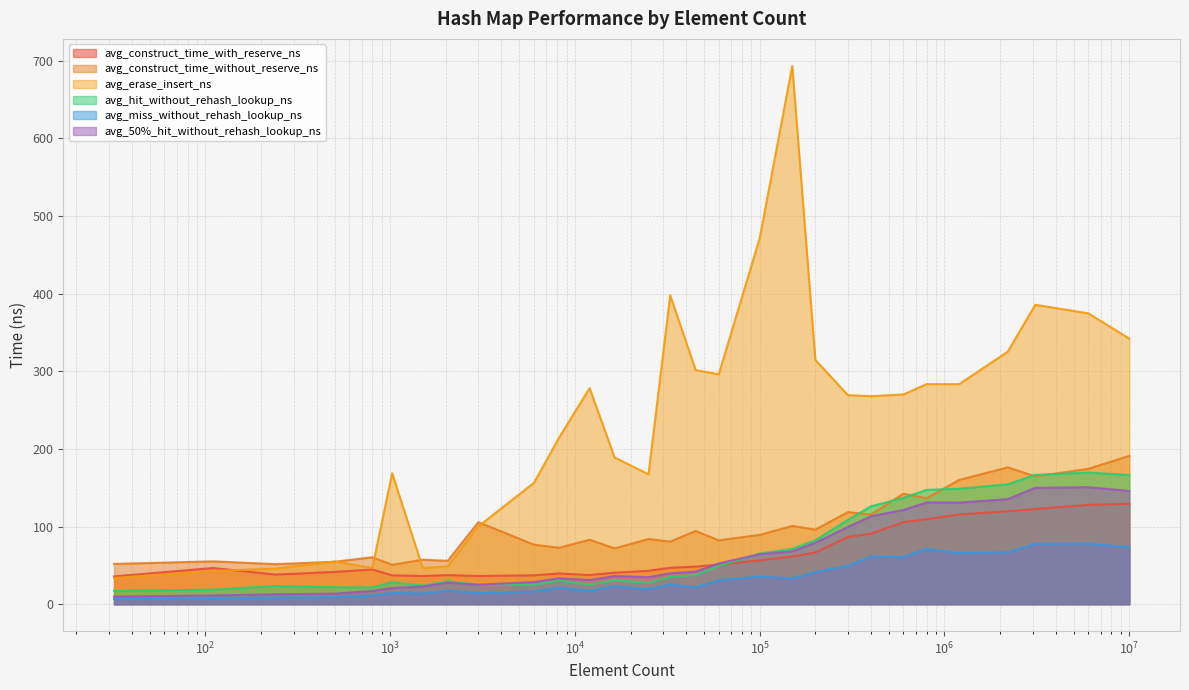

True or false: avg_miss_without_rehash_lookup_ns has a value of 80.2 at 400000.

False